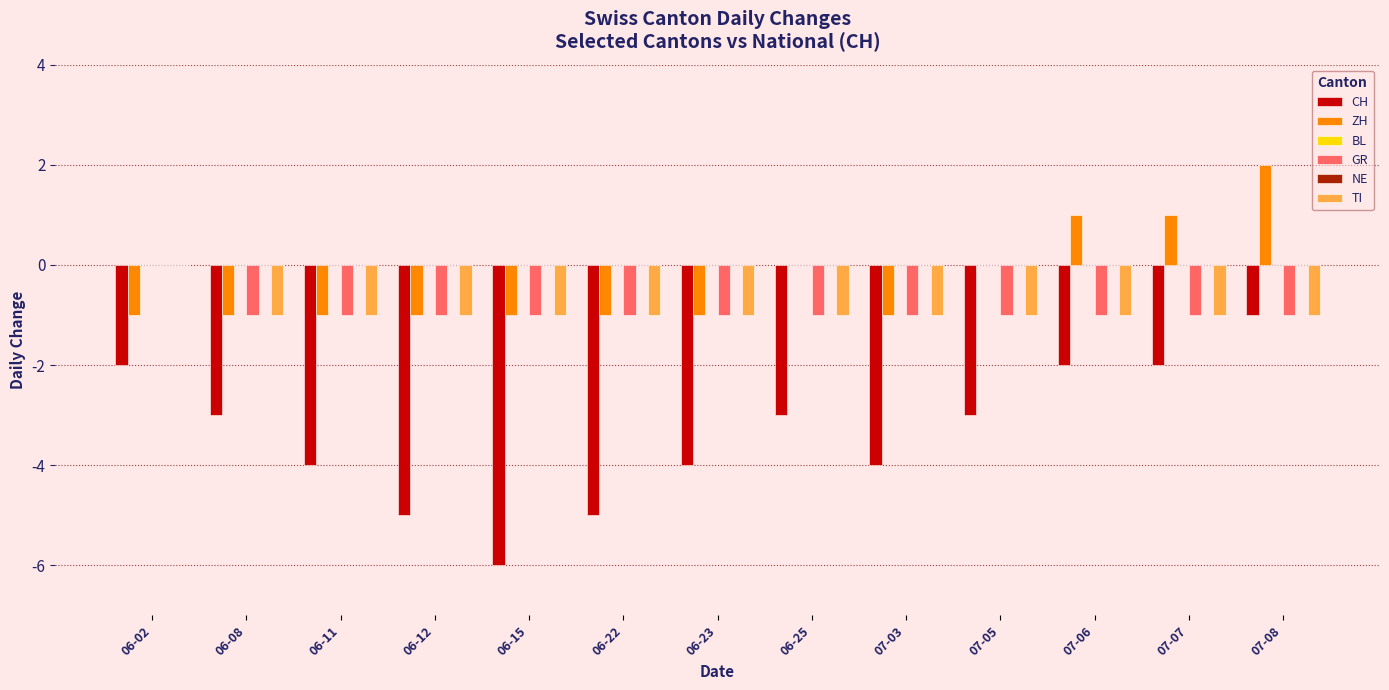

Between 07-05 and 07-08, which series saw the biggest shift?

CH